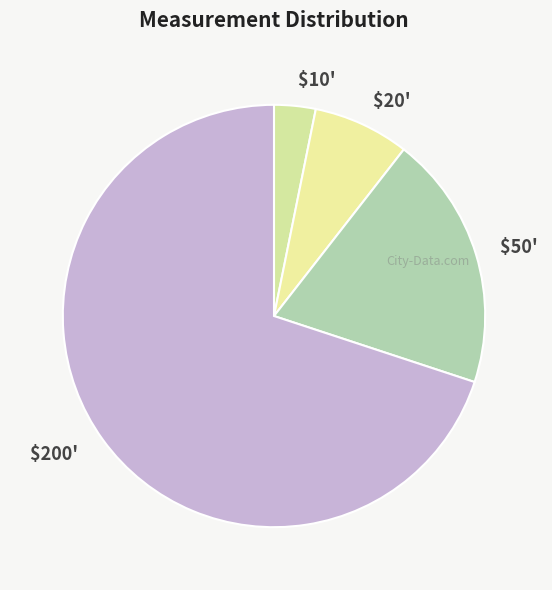

How many slices are in this pie chart?

4